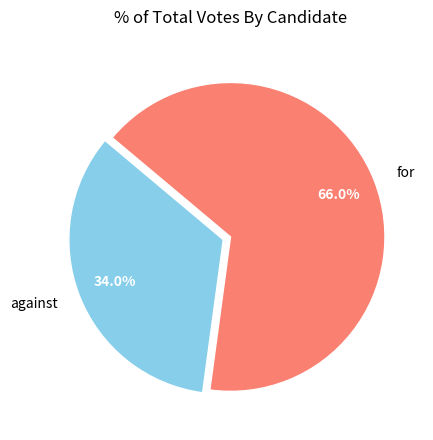

To the nearest percent, what is the difference between the largest and smallest slice percentages?

32%